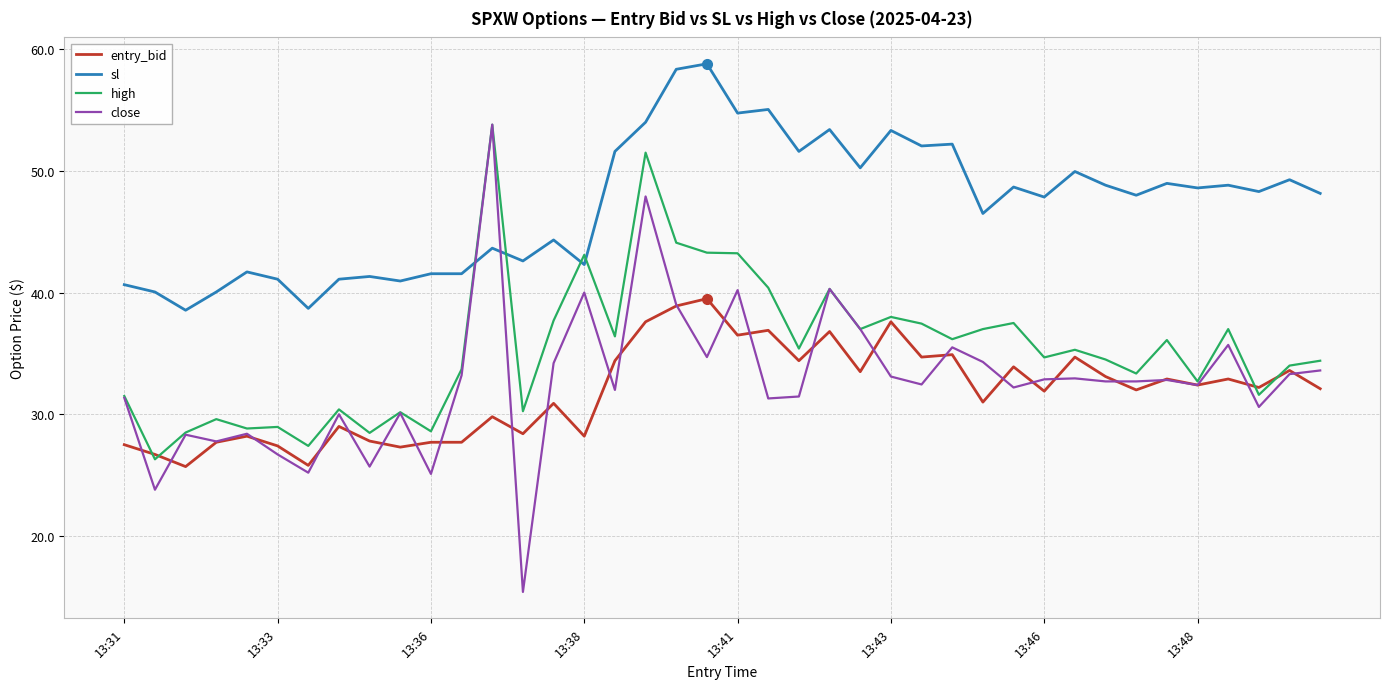

Which series has the widest spread of values?

close